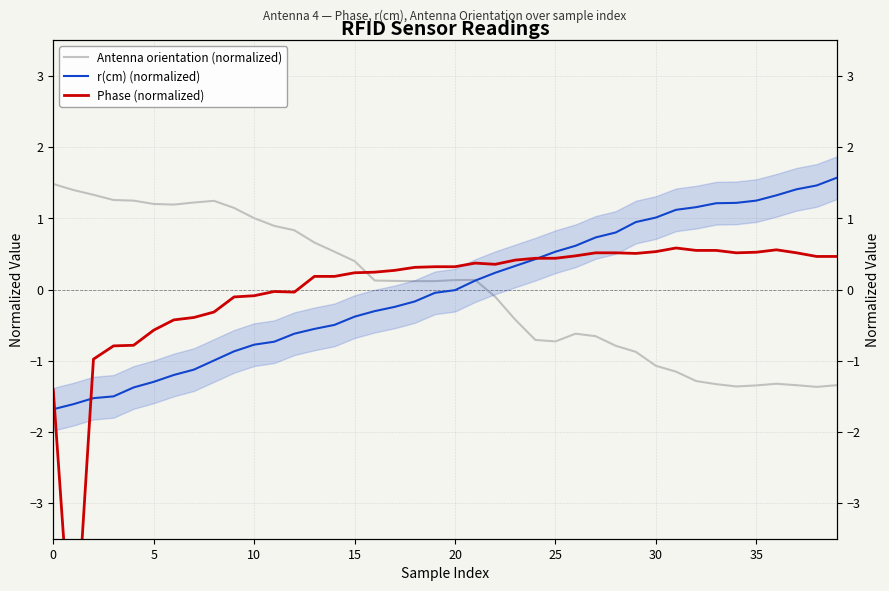

How many distinct data groups are displayed?

3